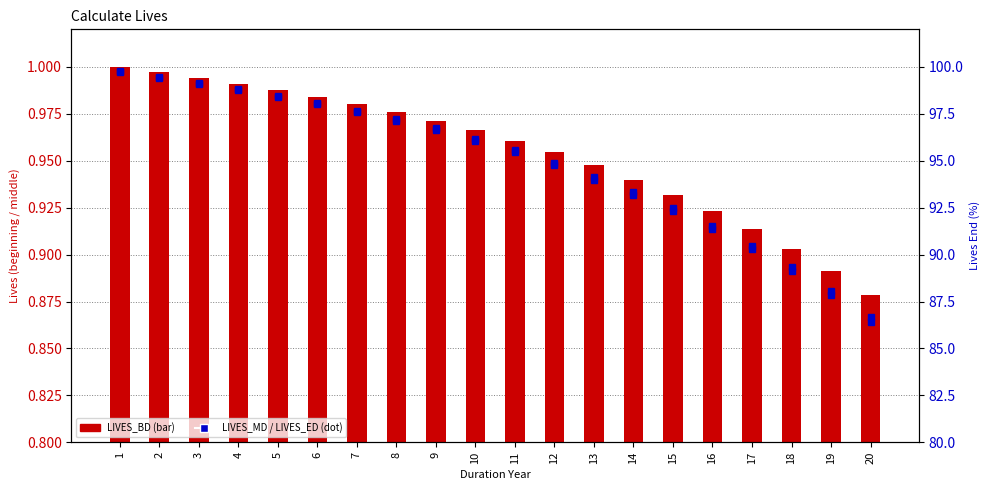

The LIVES_MD series shows 0.3 at 15. True or false?

False